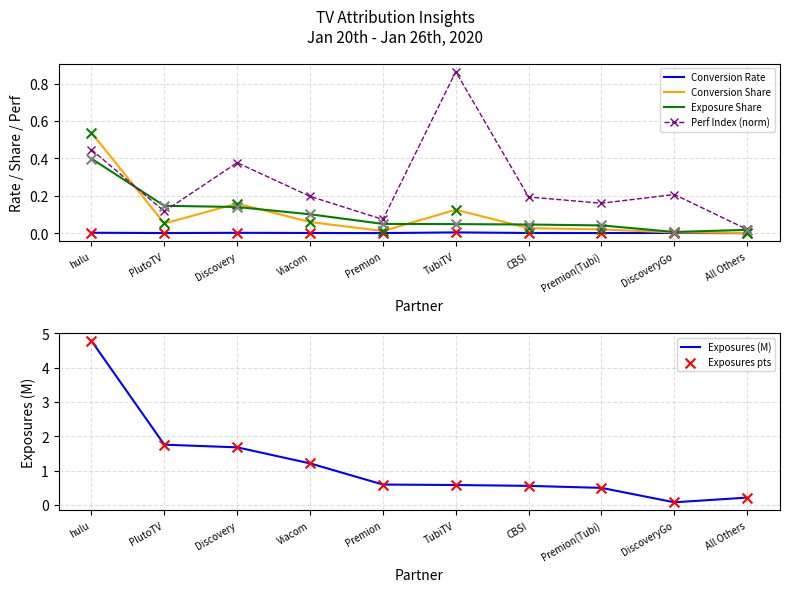

What are all the series names shown in the legend?

Conversion Rate, Conversion Share, Exposure Share, Perf Index (norm), Exposures (M), Exposures pts